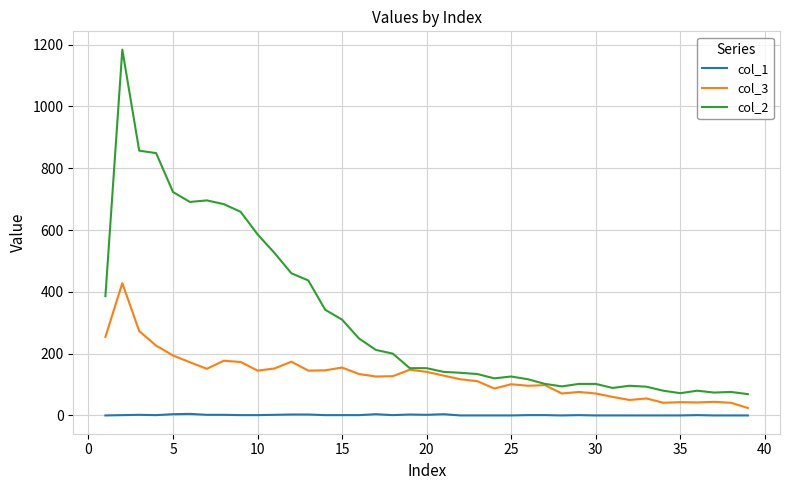

Rank the series by their average value, from lowest to highest.

col_1, col_3, col_2